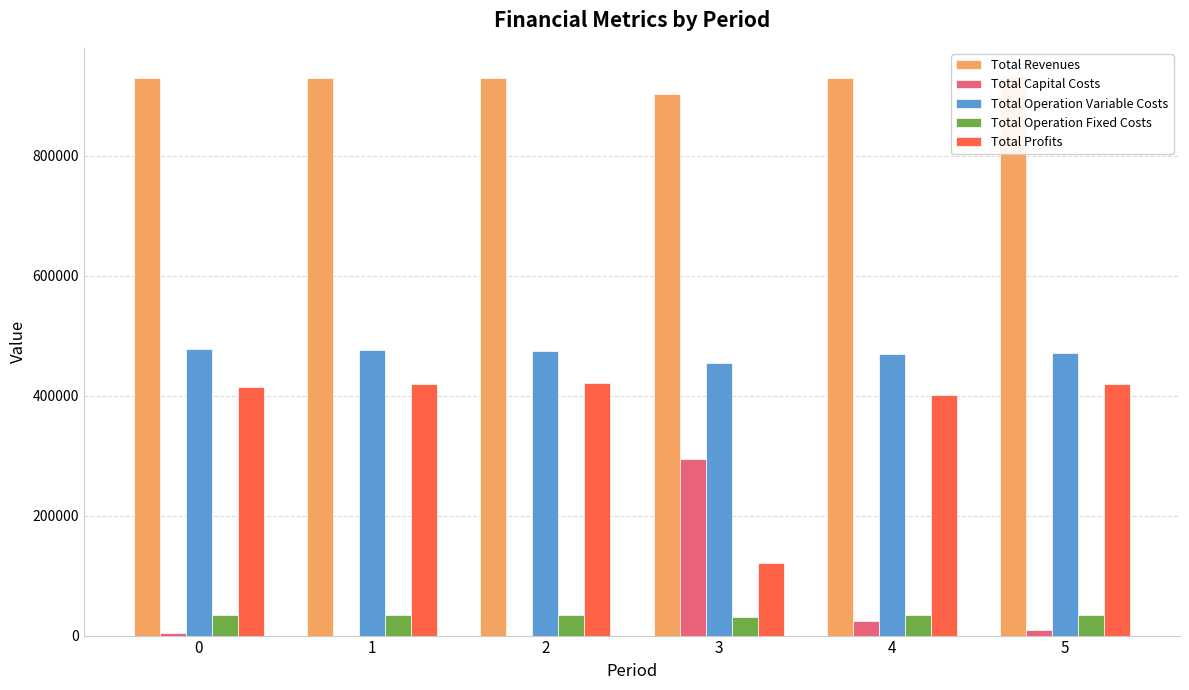

What is the spread (max minus min) of values at 2?

929574.5